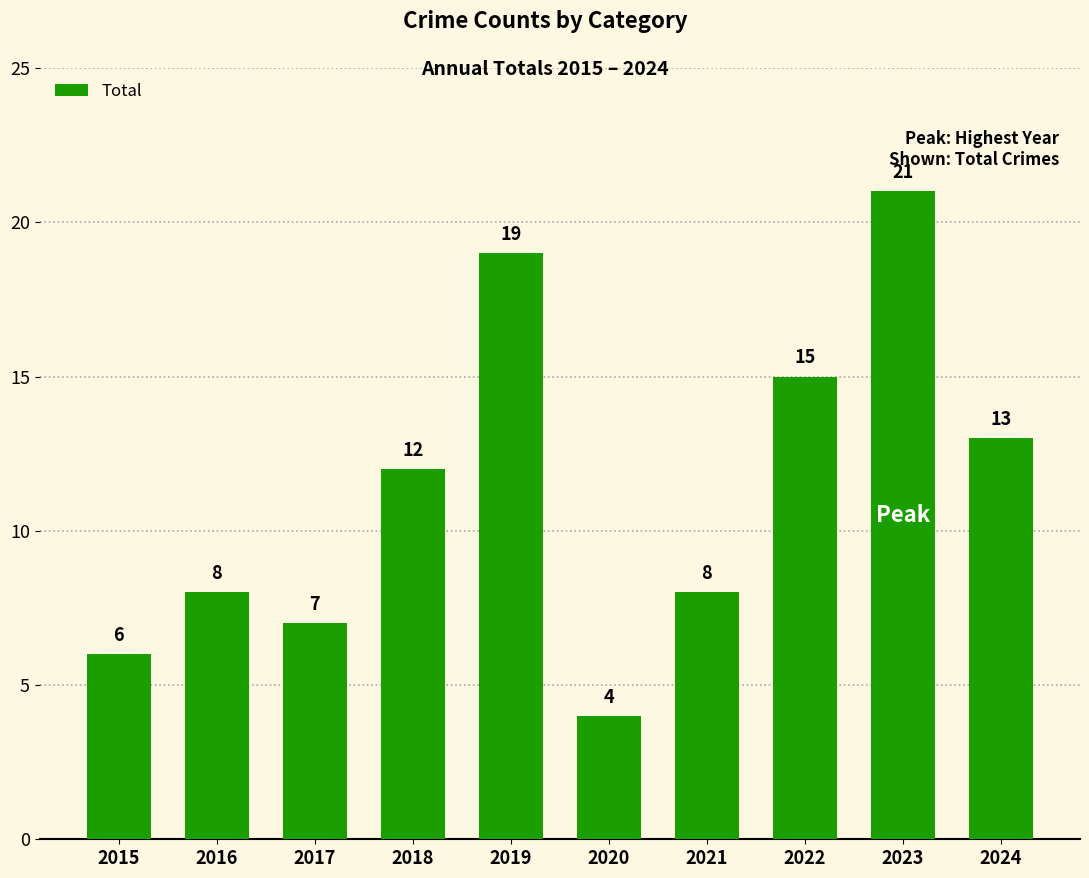

Is it true that the value at 2022 is 15?

True